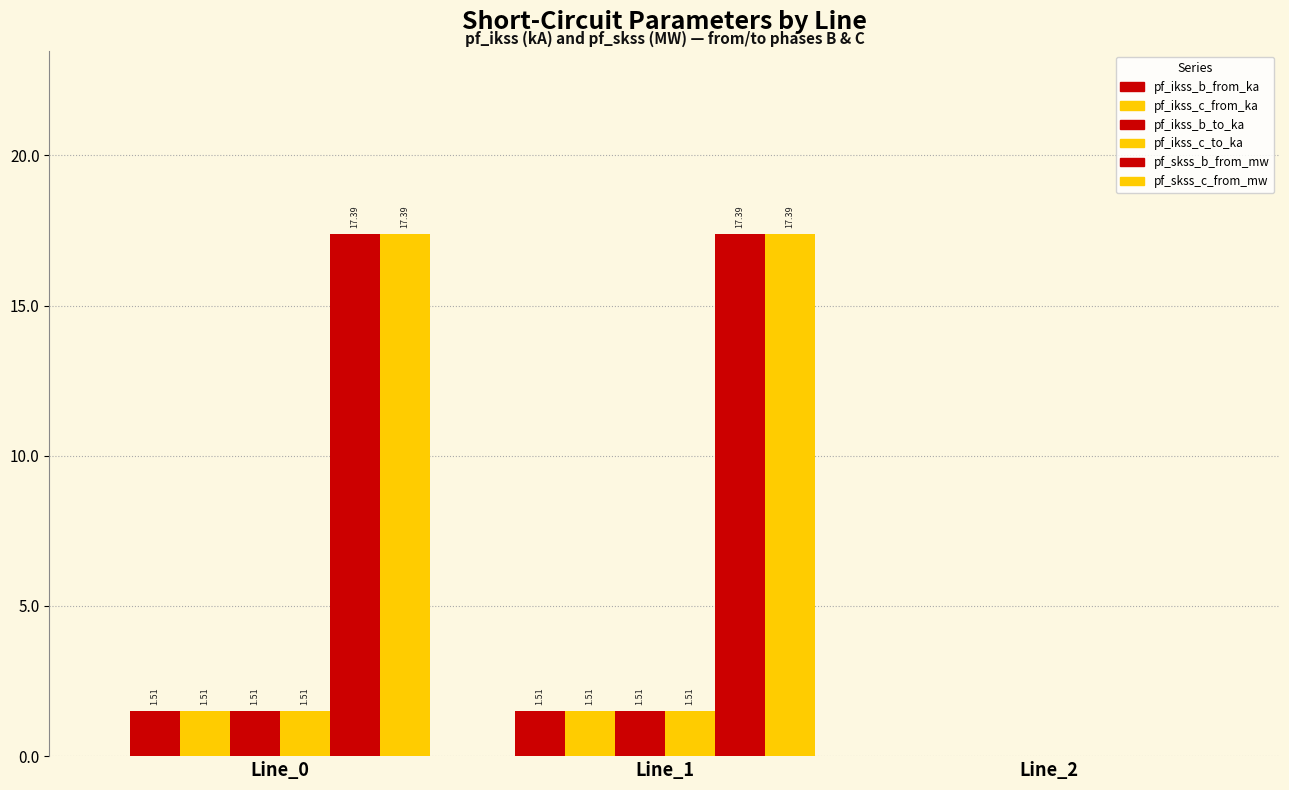

How many groups of bars are there?

3